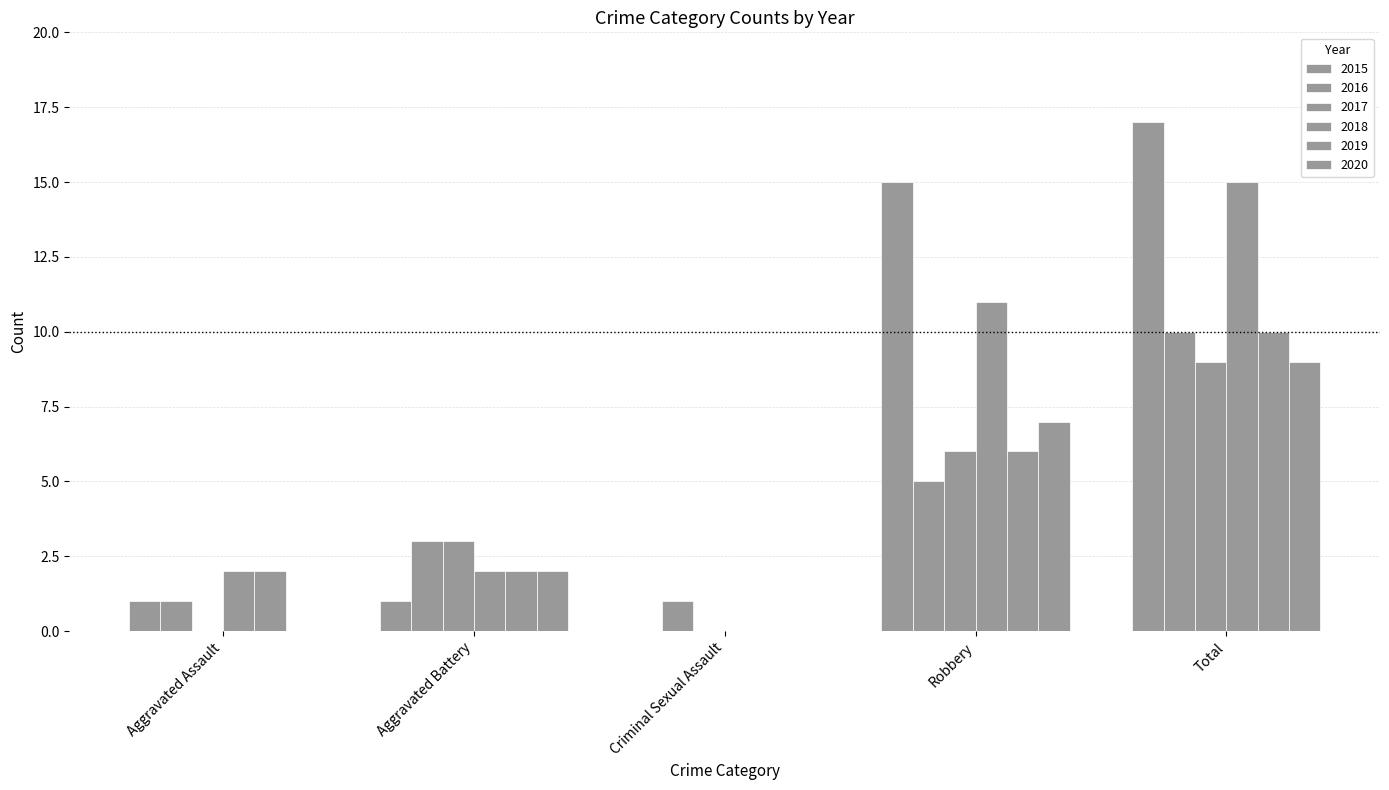

Reading right to left, extract all data points from this chart.

2015: 17	15	0	1	1
2016: 10	5	1	3	1
2017: 9	6	0	3	0
2018: 15	11	0	2	2
2019: 10	6	0	2	2
2020: 9	7	0	2	0